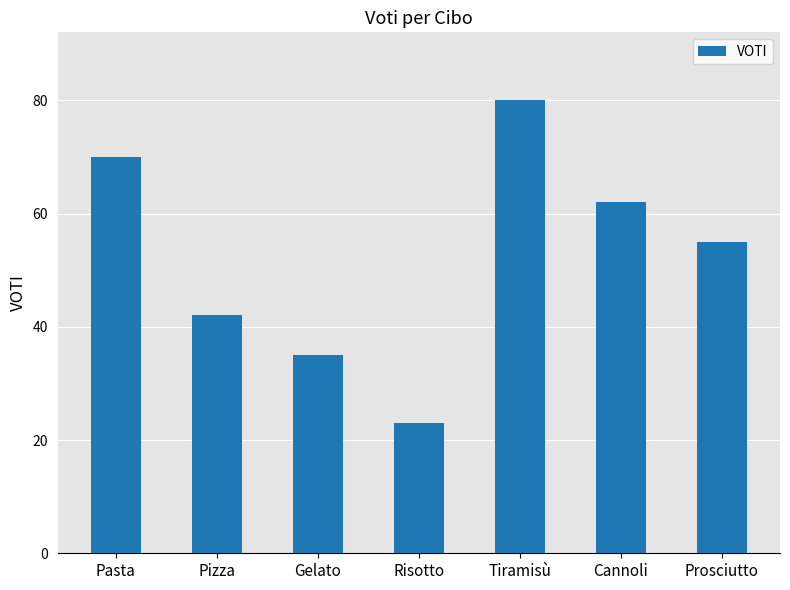

Reading left to right, extract all data points from this chart.

Pasta=70	Pizza=42	Gelato=35	Risotto=23	Tiramisù=80	Cannoli=62	Prosciutto=55